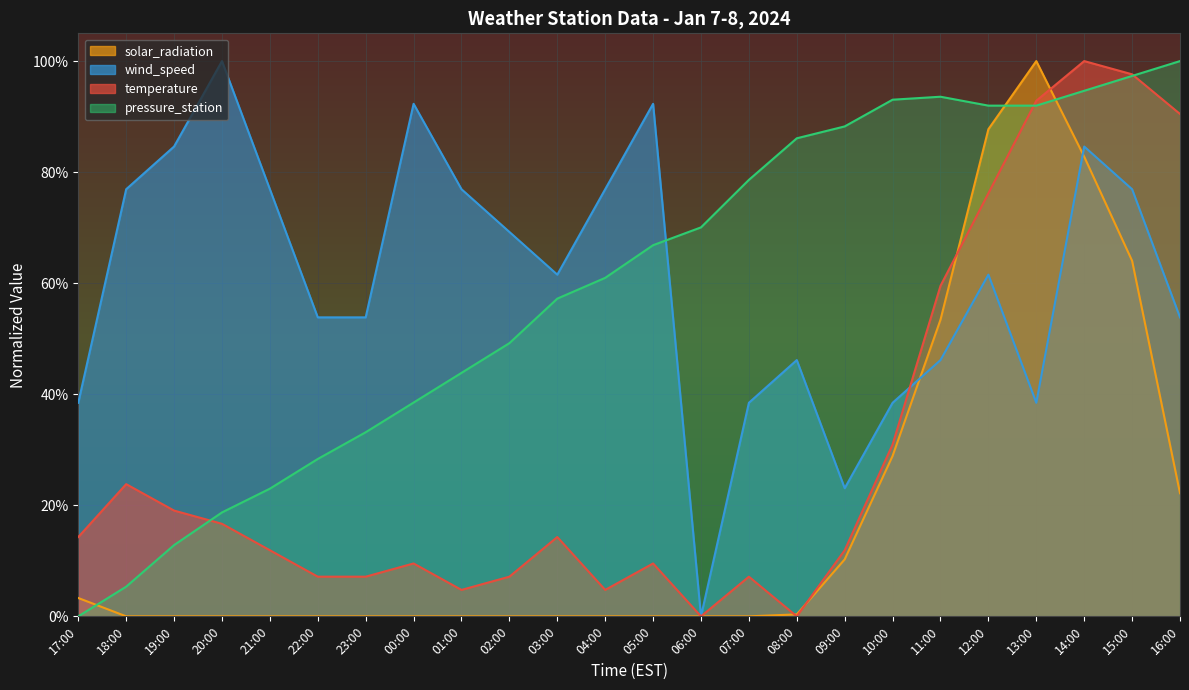

Reading left to right, what are all the values shown in this chart?

temperature: 17:00=14.3	18:00=23.8	19:00=19.0	20:00=16.7	21:00=11.9	22:00=7.1	23:00=7.1	00:00=9.5	01:00=4.8	02:00=7.1	03:00=14.3	04:00=4.8	05:00=9.5	06:00=0.0	07:00=7.1	08:00=0.0	09:00=11.9	10:00=31.0	11:00=59.5	12:00=76.2	13:00=92.9	14:00=100.0	15:00=97.6	16:00=90.5
wind_speed: 17:00=38.5	18:00=76.9	19:00=84.6	20:00=100.0	21:00=76.9	22:00=53.8	23:00=53.8	00:00=92.3	01:00=76.9	02:00=69.2	03:00=61.5	04:00=76.9	05:00=92.3	06:00=0.0	07:00=38.5	08:00=46.2	09:00=23.1	10:00=38.5	11:00=46.2	12:00=61.5	13:00=38.5	14:00=84.6	15:00=76.9	16:00=53.8
solar_radiation: 17:00=3.3	18:00=0.0	19:00=0.0	20:00=0.0	21:00=0.0	22:00=0.0	23:00=0.0	00:00=0.0	01:00=0.0	02:00=0.0	03:00=0.0	04:00=0.0	05:00=0.0	06:00=0.0	07:00=0.0	08:00=0.4	09:00=10.3	10:00=28.9	11:00=53.4	12:00=87.7	13:00=100.0	14:00=82.8	15:00=64.0	16:00=22.2
pressure_station: 17:00=0.0	18:00=5.3	19:00=12.8	20:00=18.7	21:00=23.0	22:00=28.3	23:00=33.2	00:00=38.5	01:00=43.9	02:00=49.2	03:00=57.2	04:00=61.0	05:00=66.8	06:00=70.1	07:00=78.6	08:00=86.1	09:00=88.2	10:00=93.0	11:00=93.6	12:00=92.0	13:00=92.0	14:00=94.7	15:00=97.3	16:00=100.0